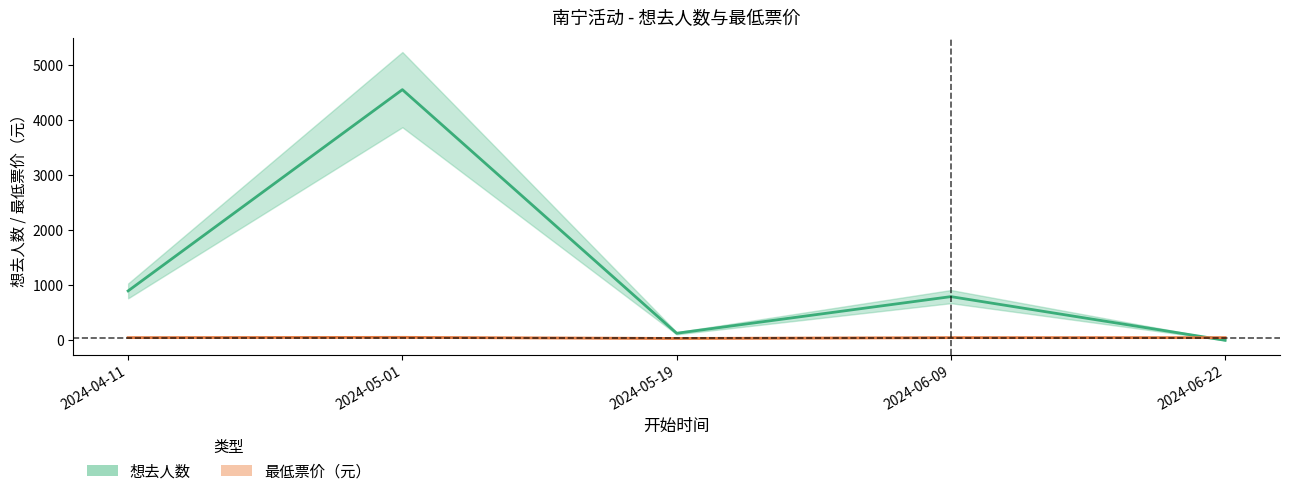

What is the spread (max minus min) of values at 2024-05-01?

4496